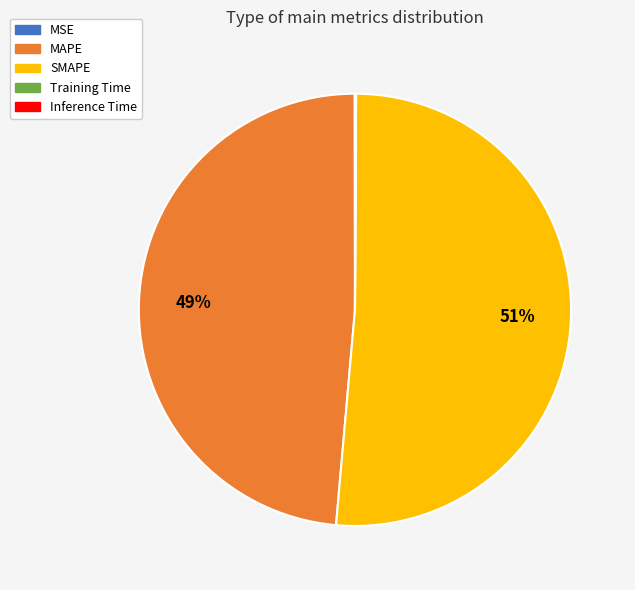

Which slice is the largest?

SMAPE